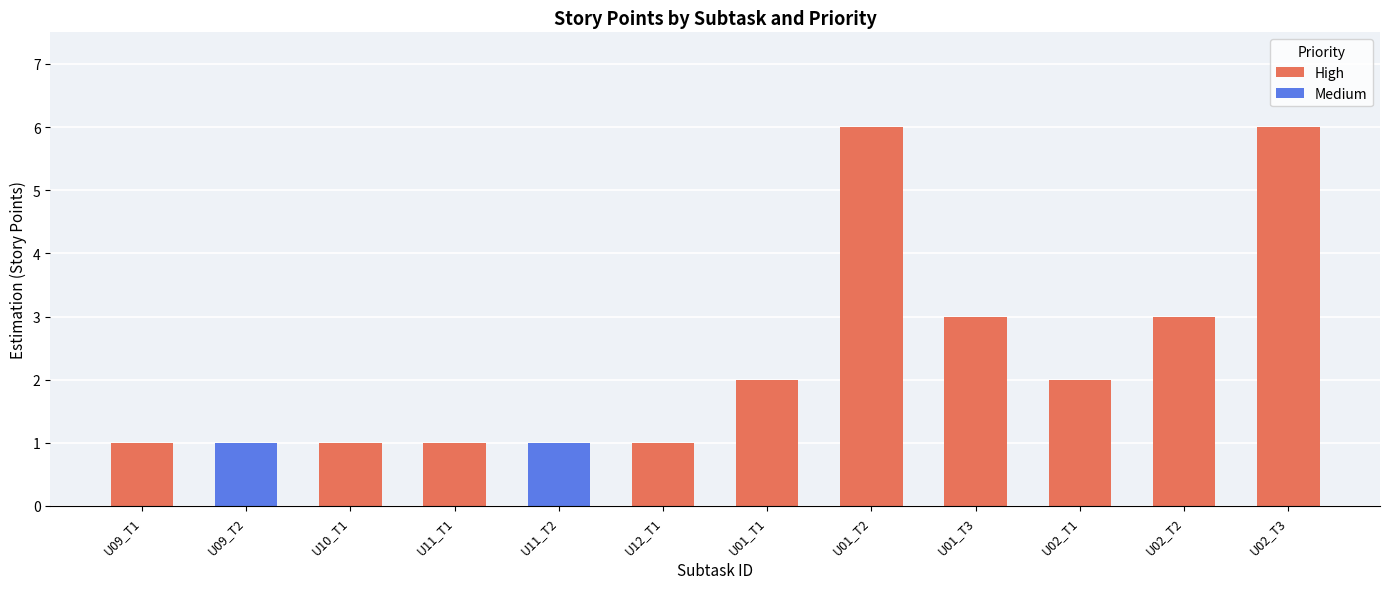

What is the sum of all High values?

26